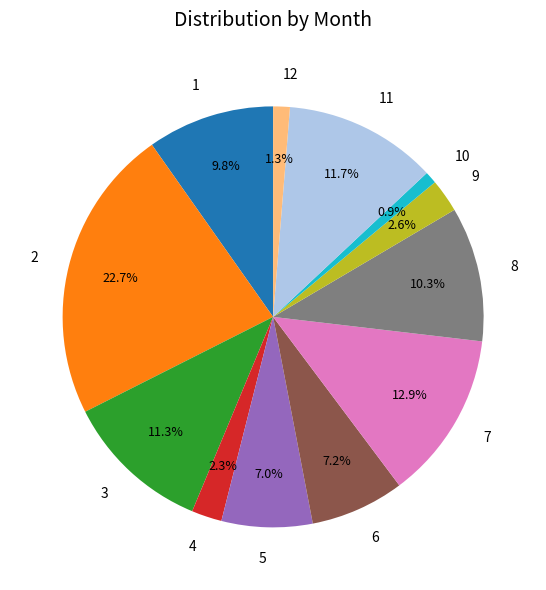

Does 10 account for over 50% of the chart?

No